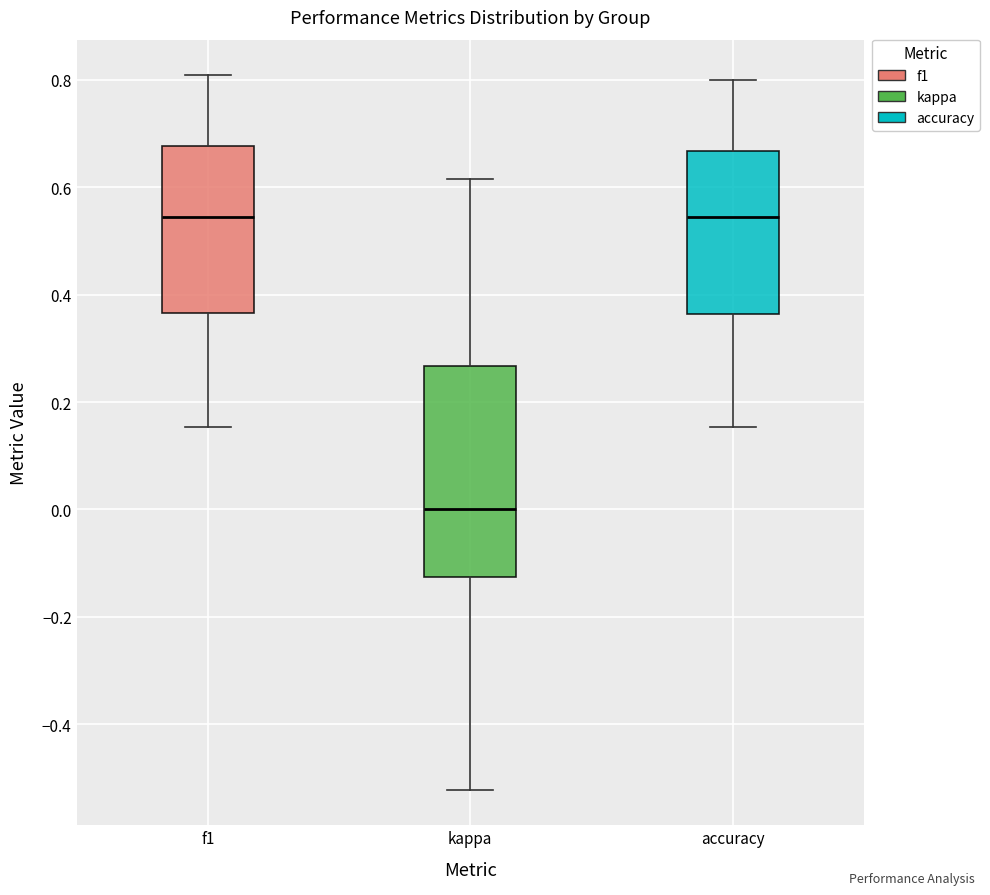

Reading left to right, transcribe this box plot: for each box, give where its median line is, the range the box spans, and where its two whiskers end, as read against the y-axis. The values are not printed on the chart, so give them approximately, as read against the axis.

f1: median 0.54, box 0.36 to 0.68, whiskers 0.16 to 0.80
kappa: median 0.00, box -0.12 to 0.26, whiskers -0.52 to 0.62
accuracy: median 0.54, box 0.36 to 0.66, whiskers 0.16 to 0.80